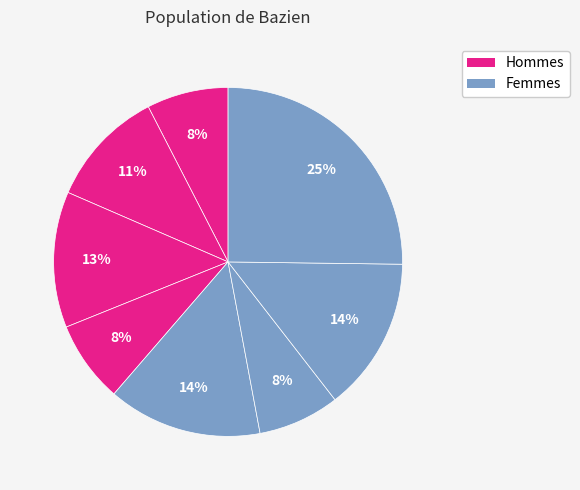

Count the number of slices in the pie.

8